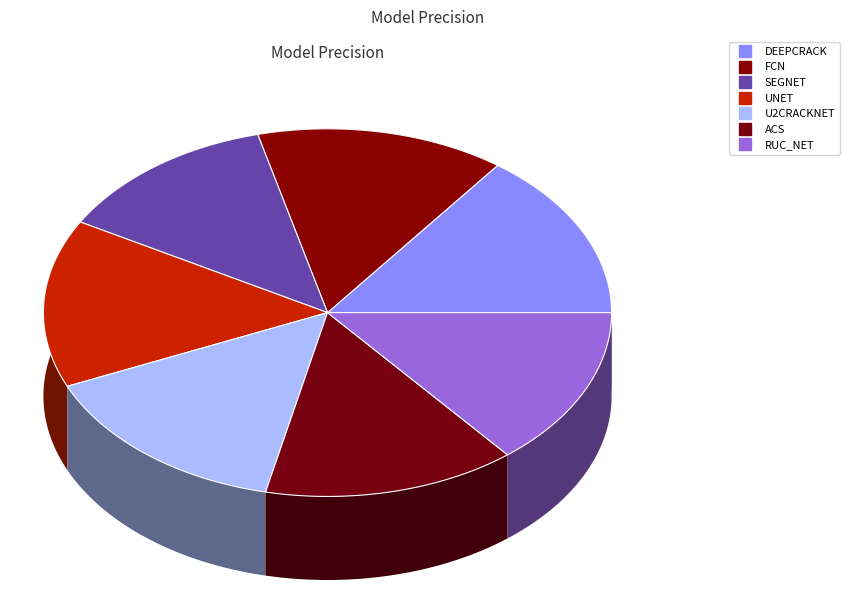

To the nearest percent, what is the combined percentage of U2CRACKNET and DEEPCRACK?

30%